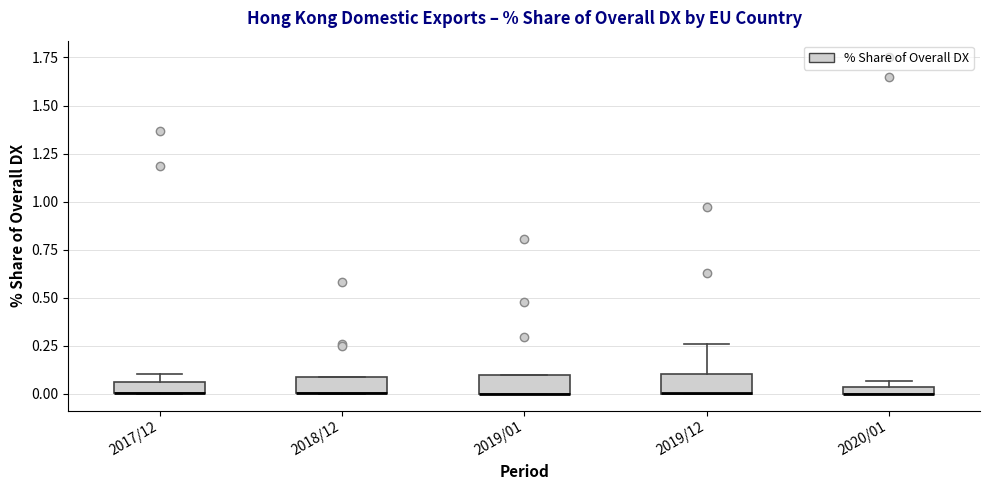

Where is the upper edge of the box for 2020/01 on the y-axis? The values are not printed on the chart, so give them approximately, as read against the axis.

0.05